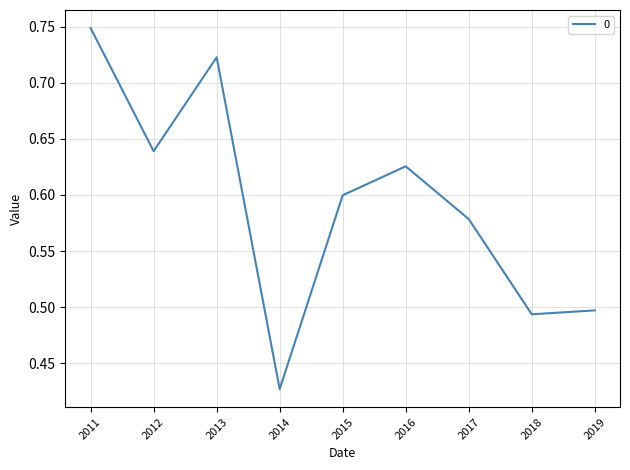

At which category does the data reach its first local peak?

2013